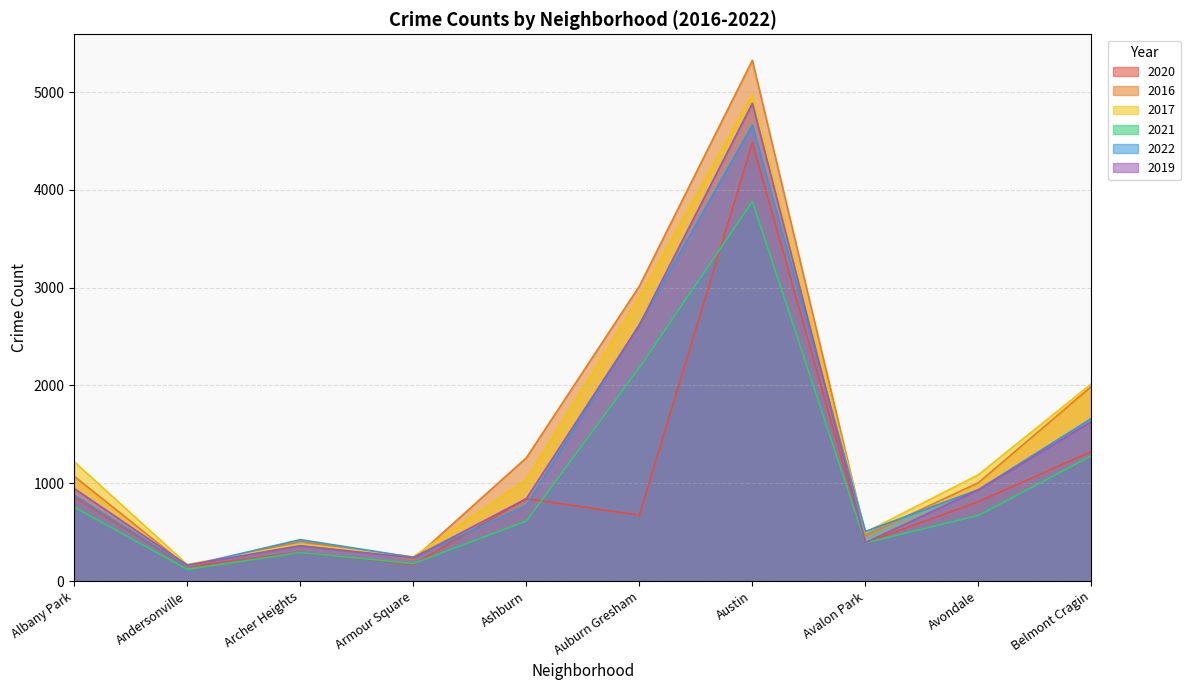

After their last crossing, which series has the higher values: 2017 or 2016?

2017